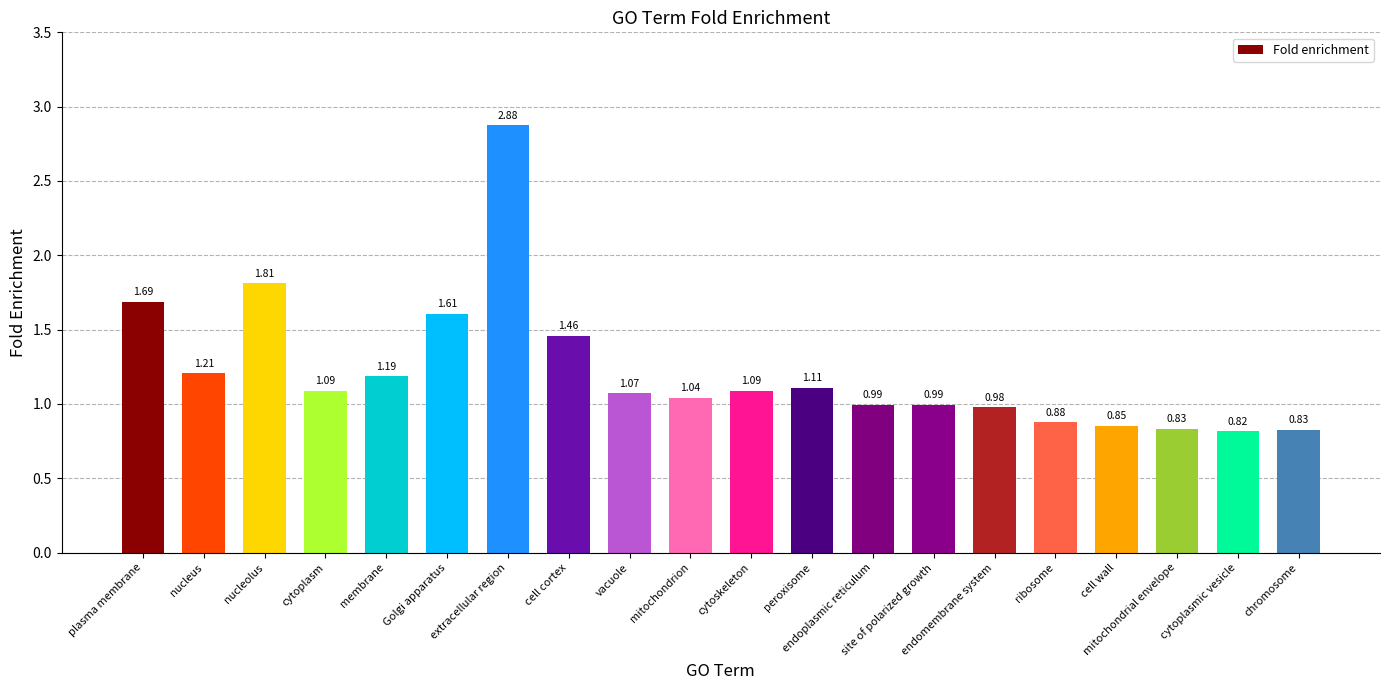

What is the sum of all values?

24.4